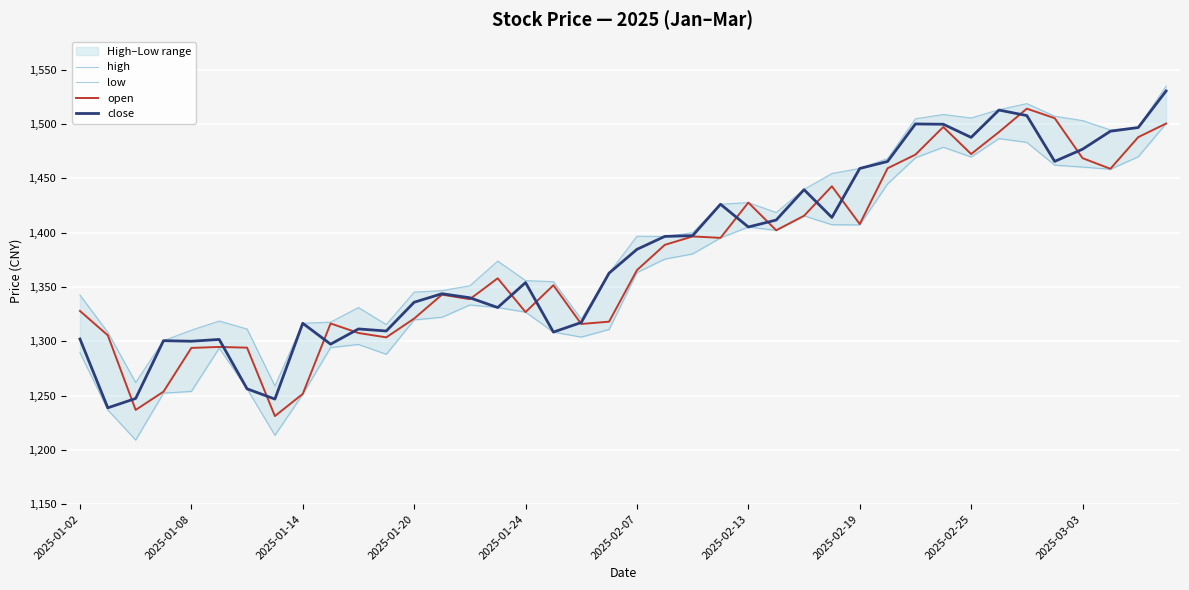

What is the spread (max minus min) of values at 33?

26.6